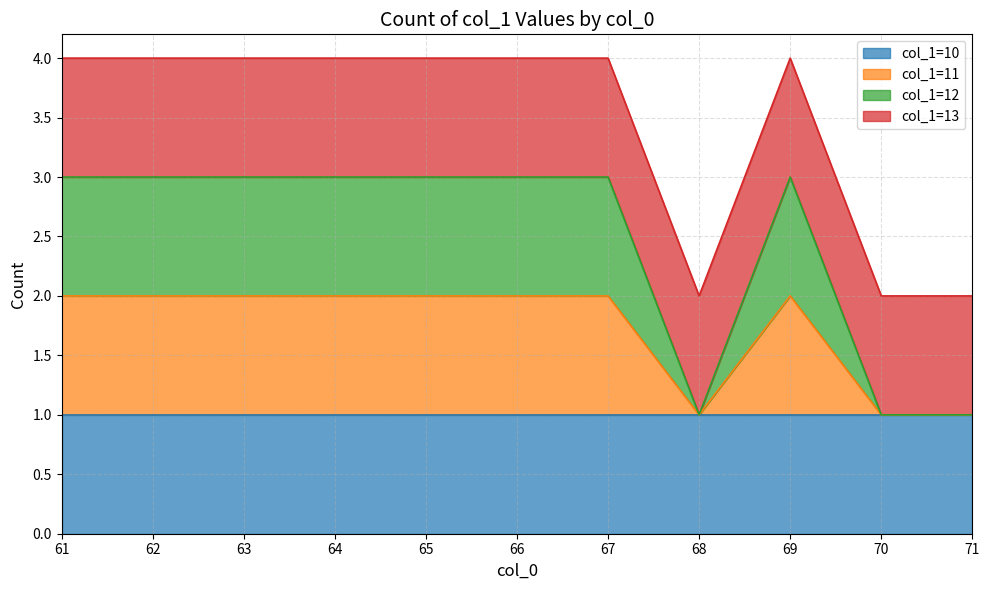

What is the difference between the maximum and minimum values?

3